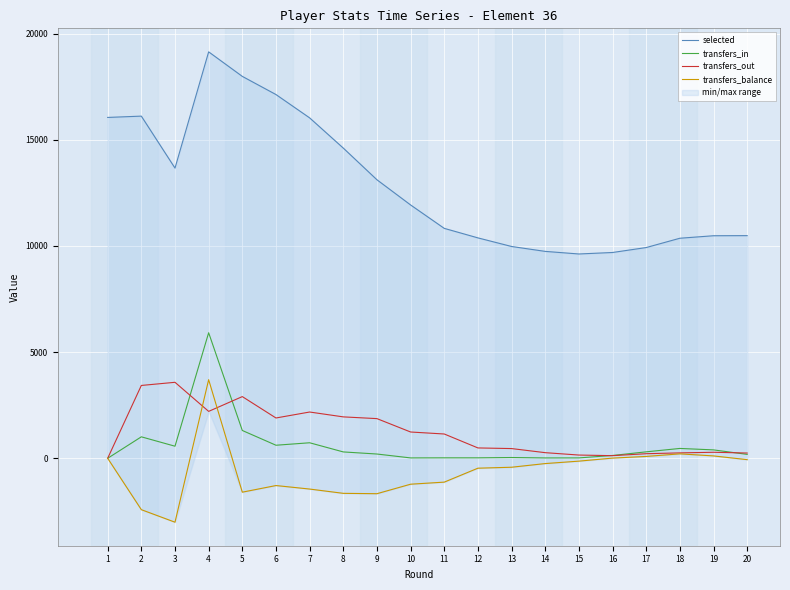

True or false: transfers_balance and selected intersect in this chart.

False